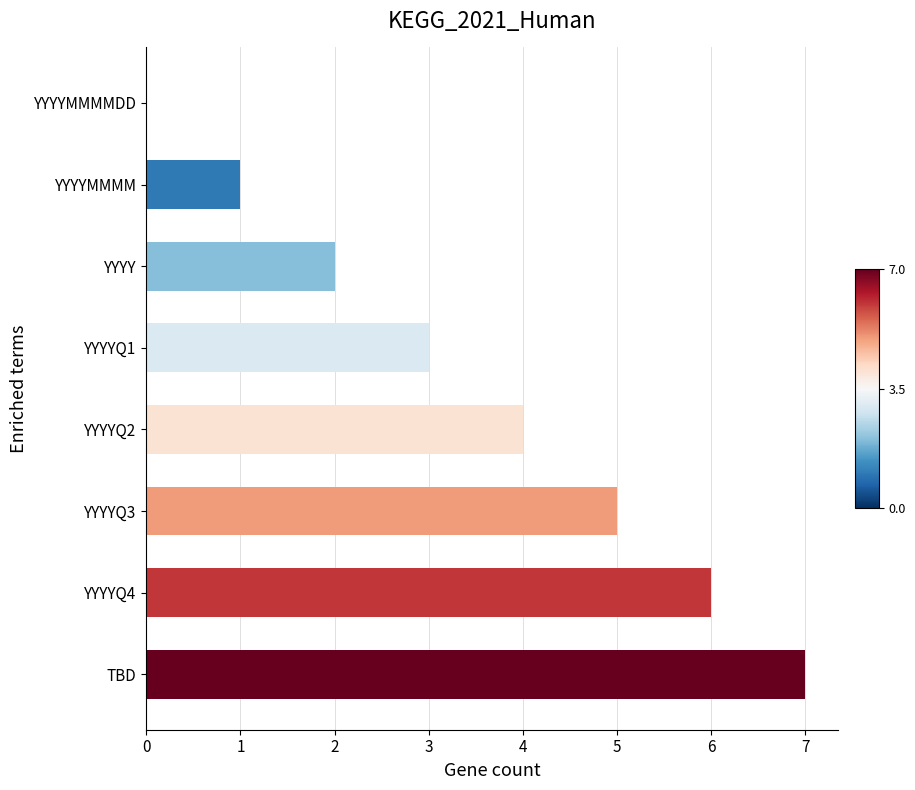

Where is the data nearest to the value 3?

YYYYQ1